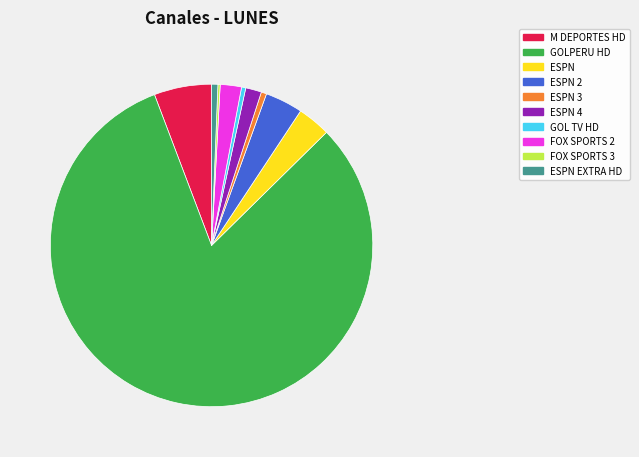

Is there a majority slice in this chart?

Yes